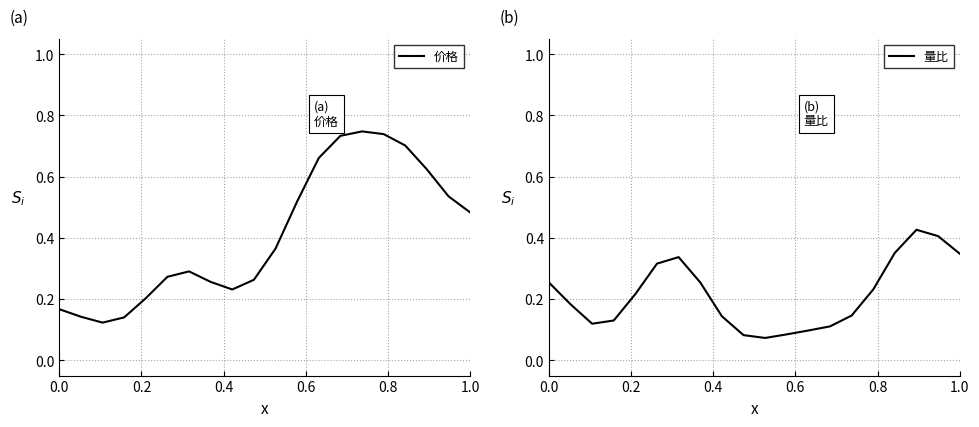

What is the value of the 量比 point at the 3rd from the left?

0.1